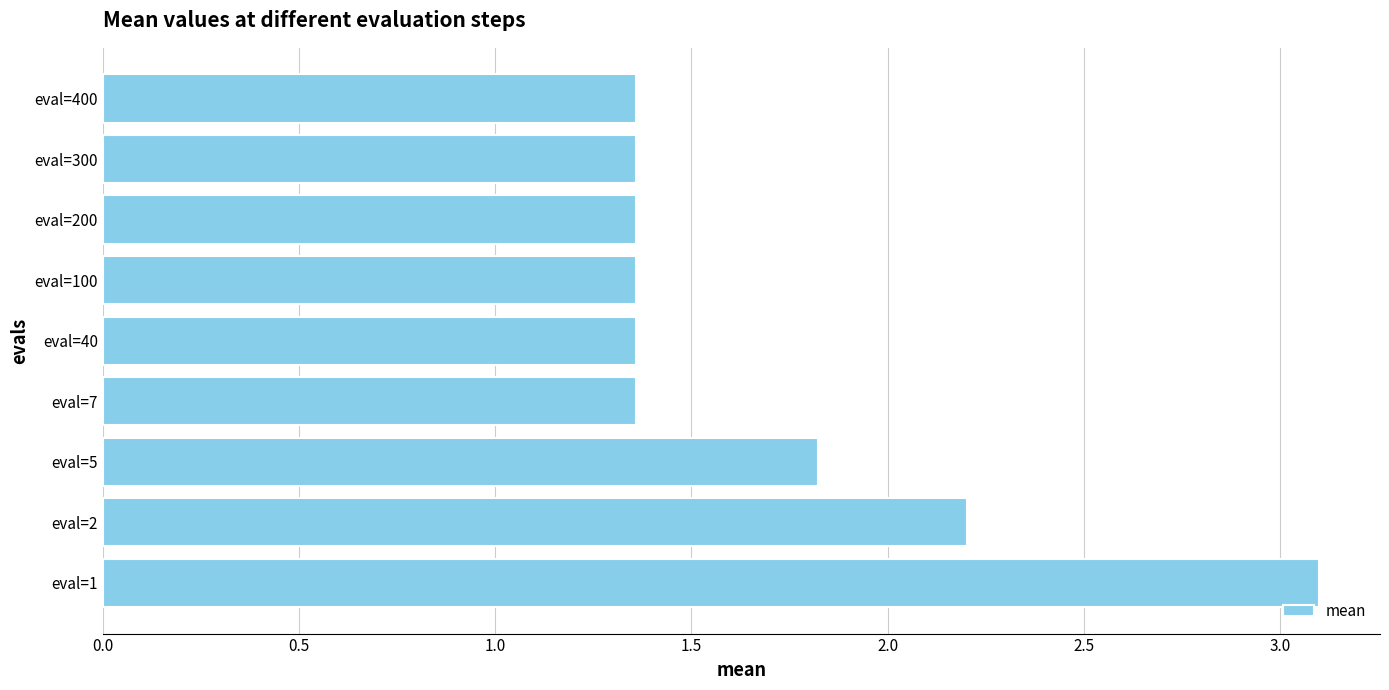

How many values are between 1 and 2?

7